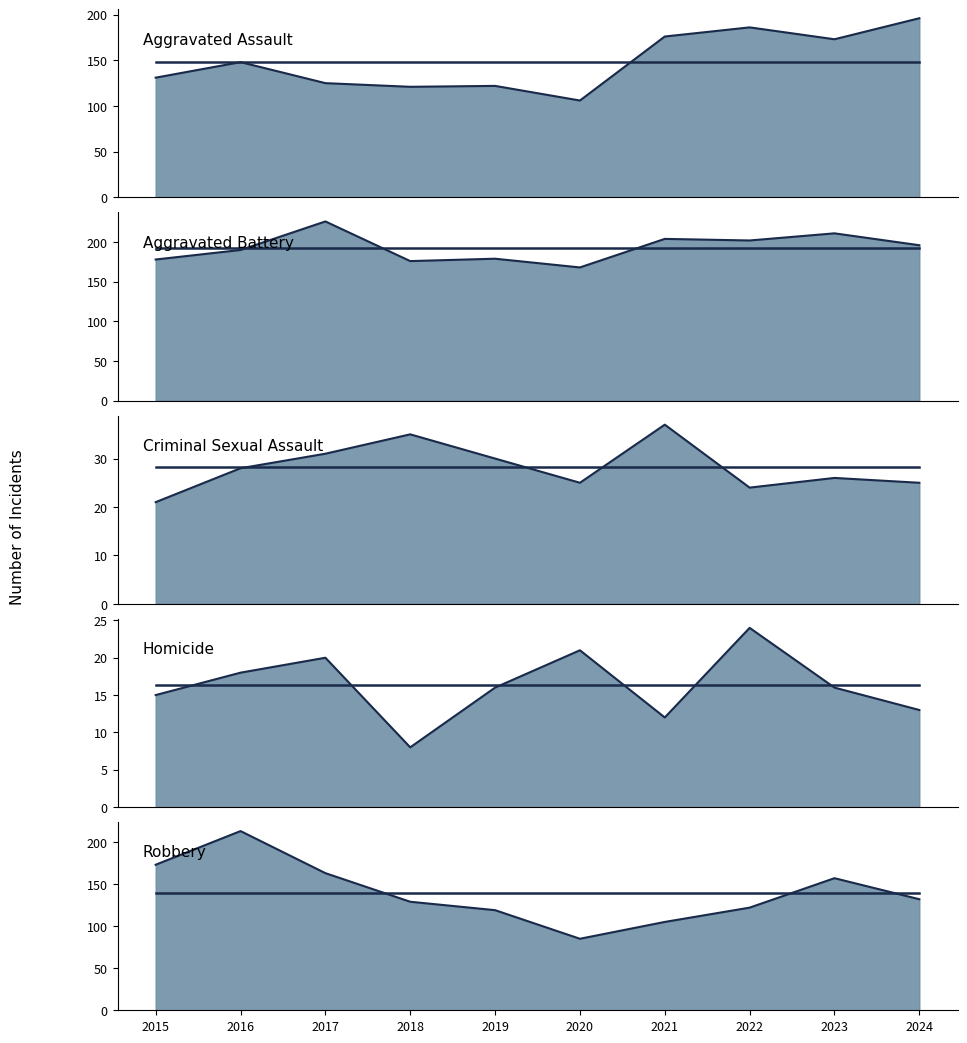

Is the value of Criminal Sexual Assault at 2020 greater than the value of Robbery at 2018?

No